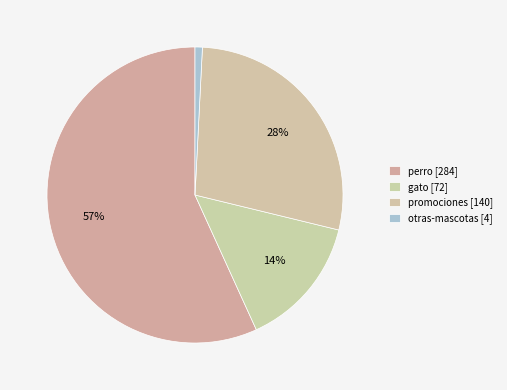

How many segments does this pie chart have?

4